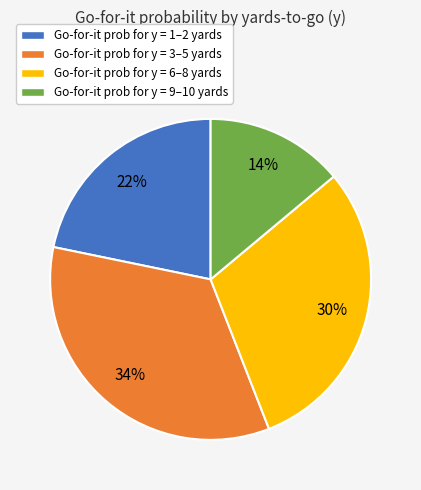

To the nearest percent, what is the difference between the largest and smallest slice percentages?

20%